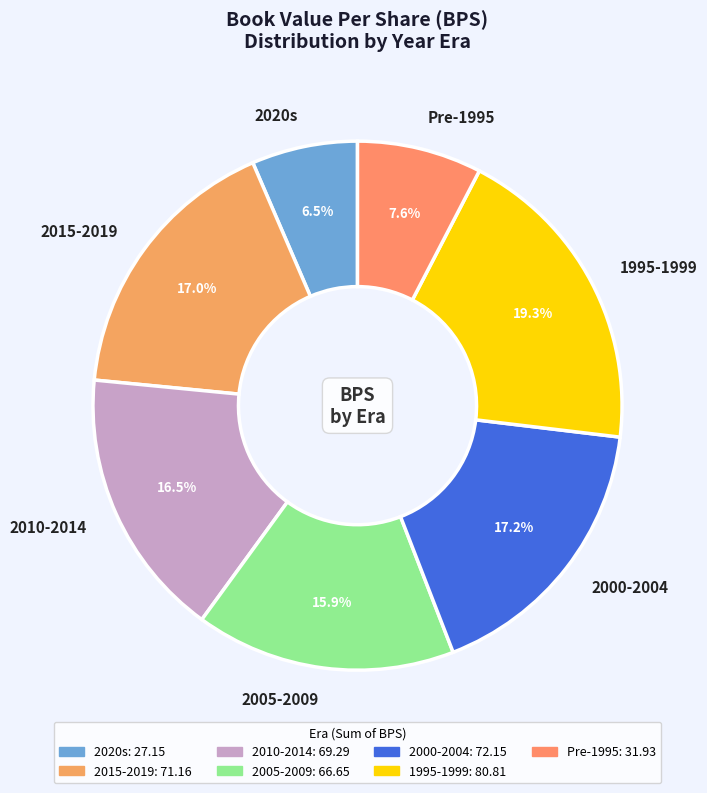

Which slice is the largest?

1995-1999